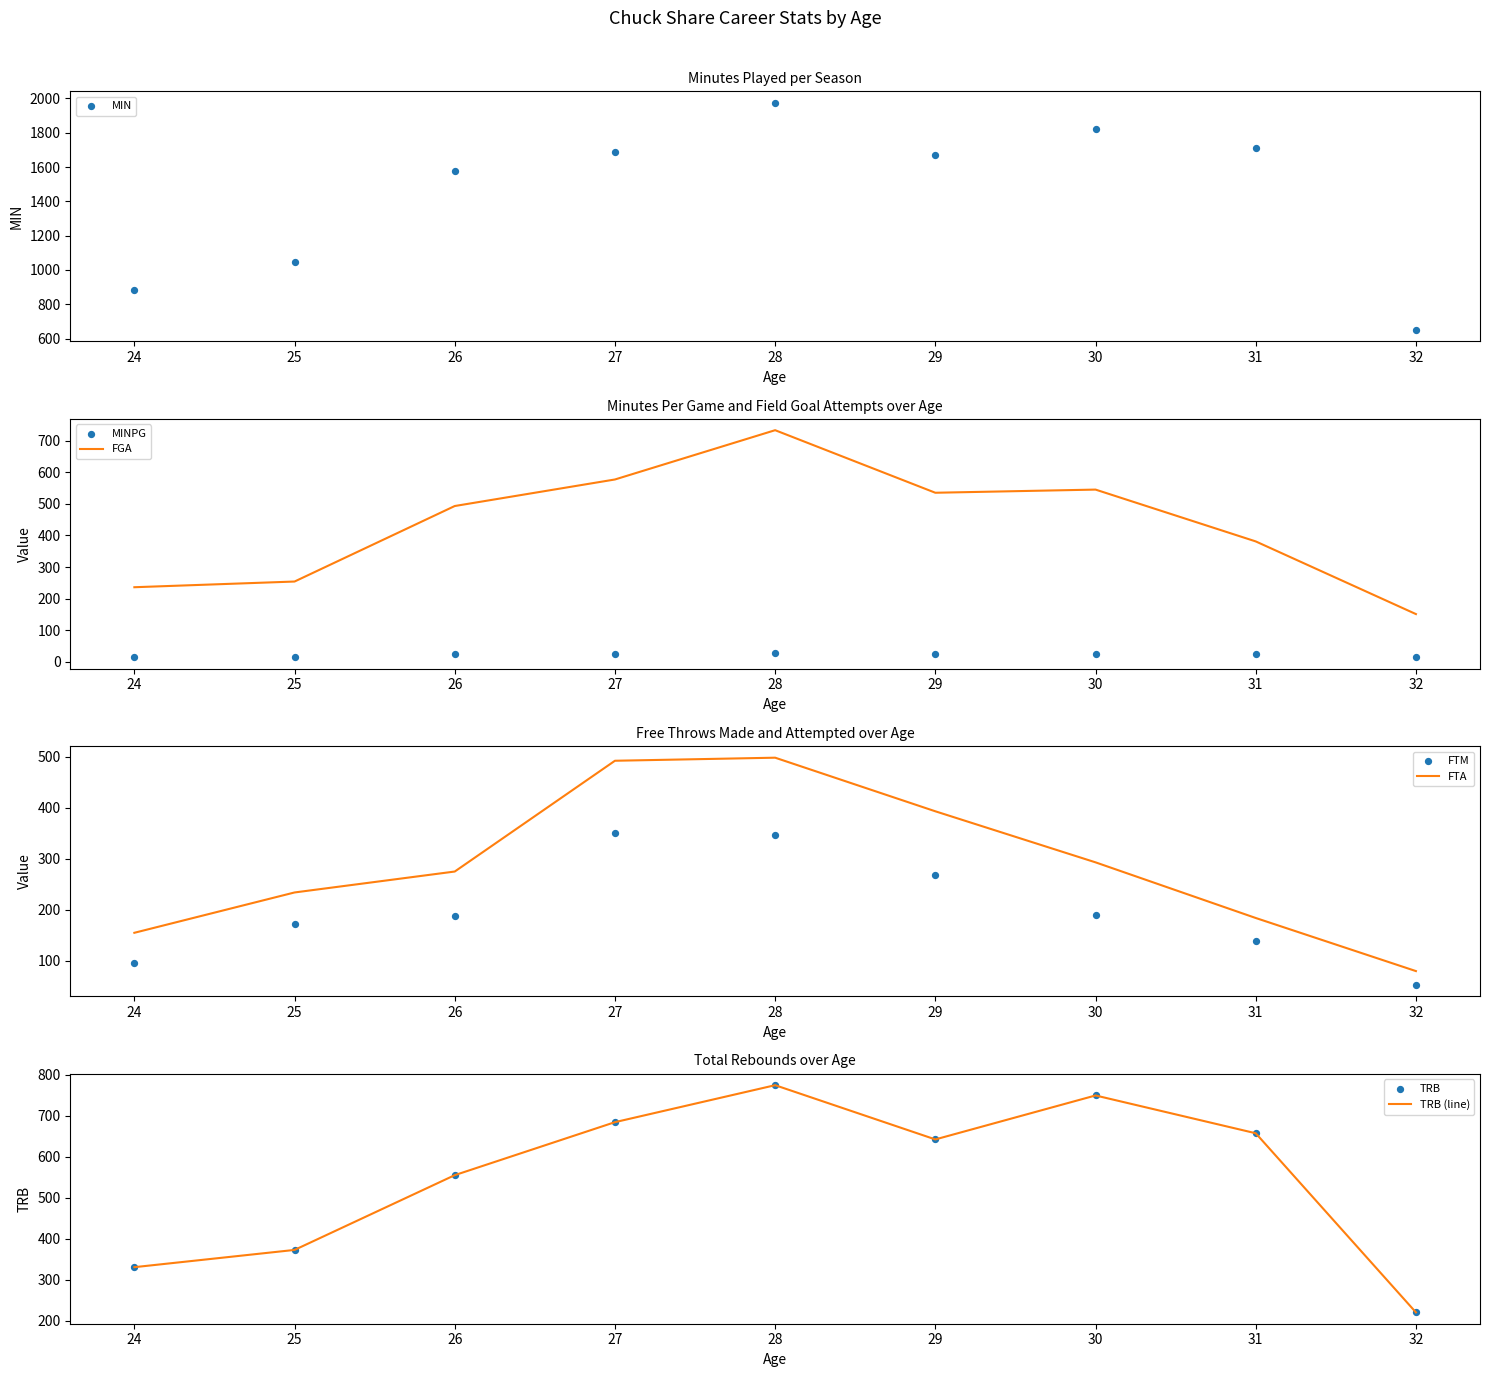

Which series has the largest total across all categories?

MIN